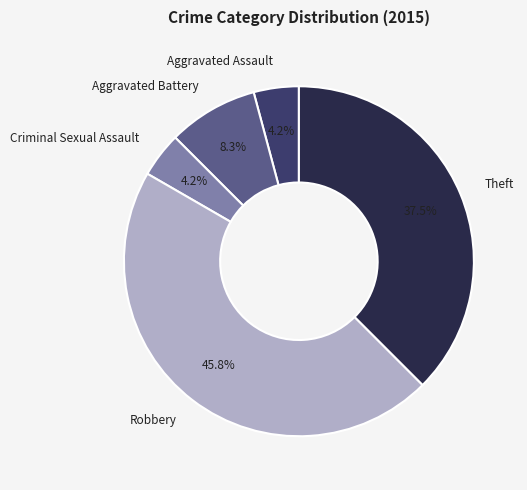

Does any single category account for the majority?

No